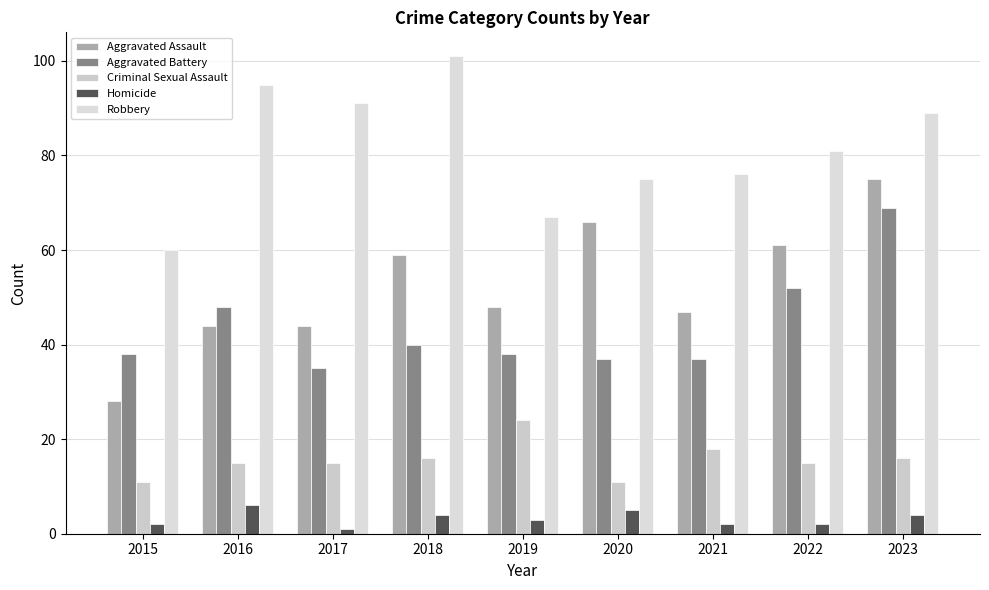

At which label does Aggravated Battery first exceed 38?

2016